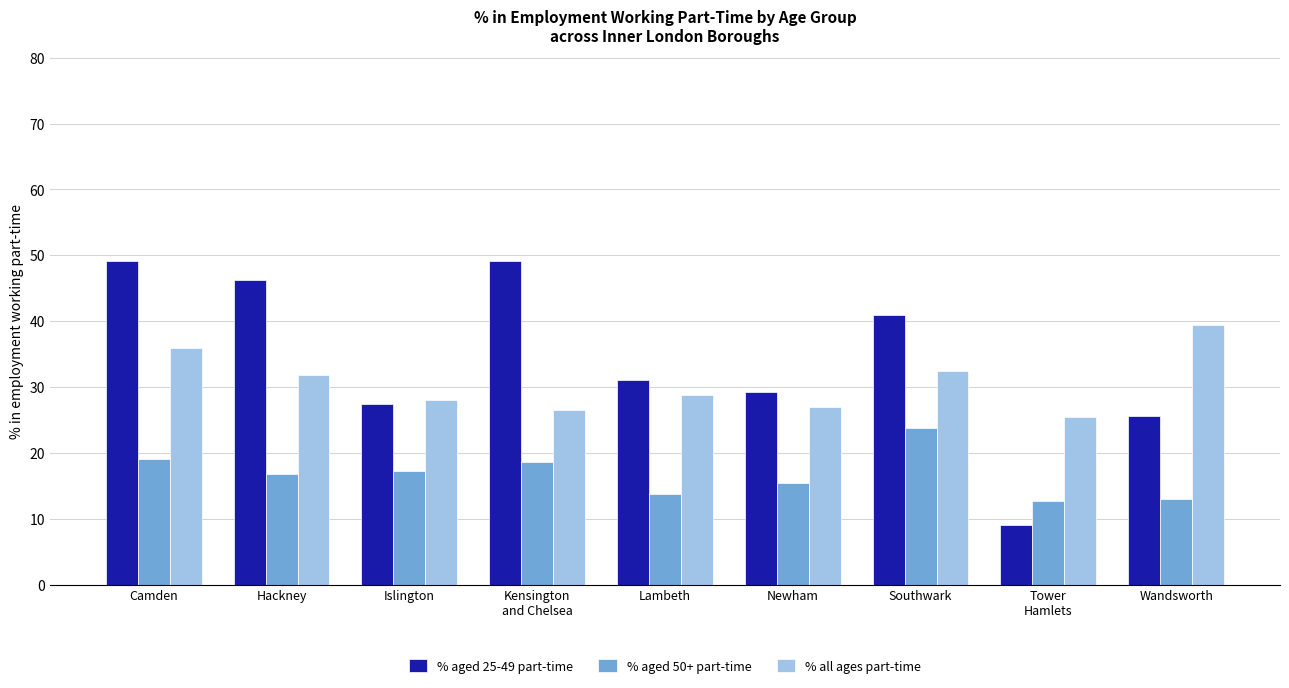

Where does the % aged 25-49 part-time series first go above 31?

Camden